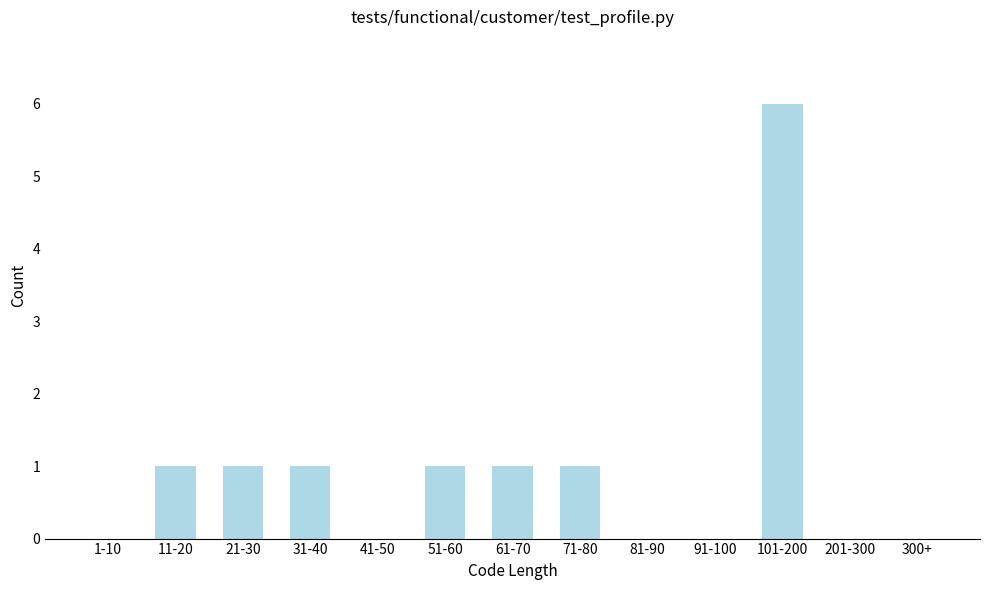

Reading left to right, what are all the values shown in this chart?

1-10=0	11-20=1	21-30=1	31-40=1	41-50=0	51-60=1	61-70=1	71-80=1	81-90=0	91-100=0	101-200=6	201-300=0	300+=0